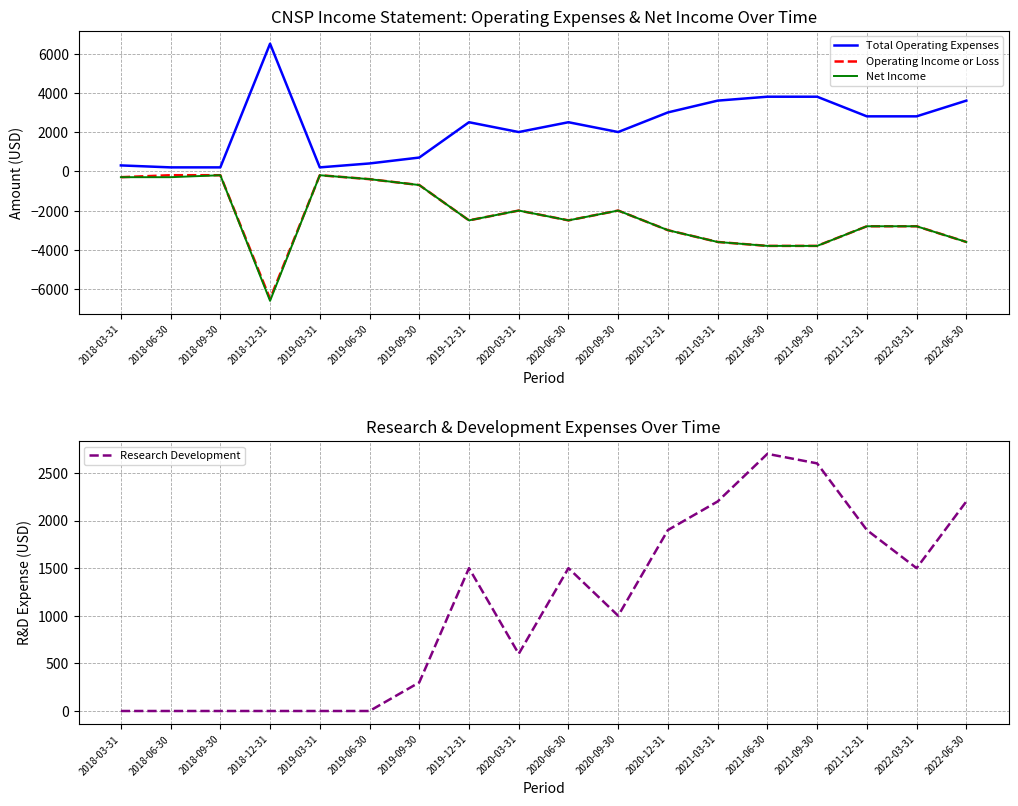

What is the label of the 4th point from the right?

2021-09-30